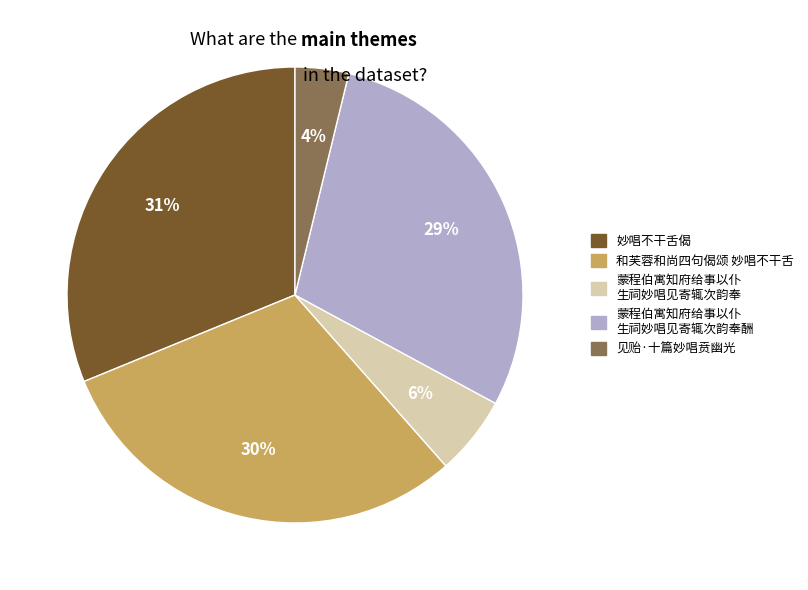

Does any single category account for the majority?

No